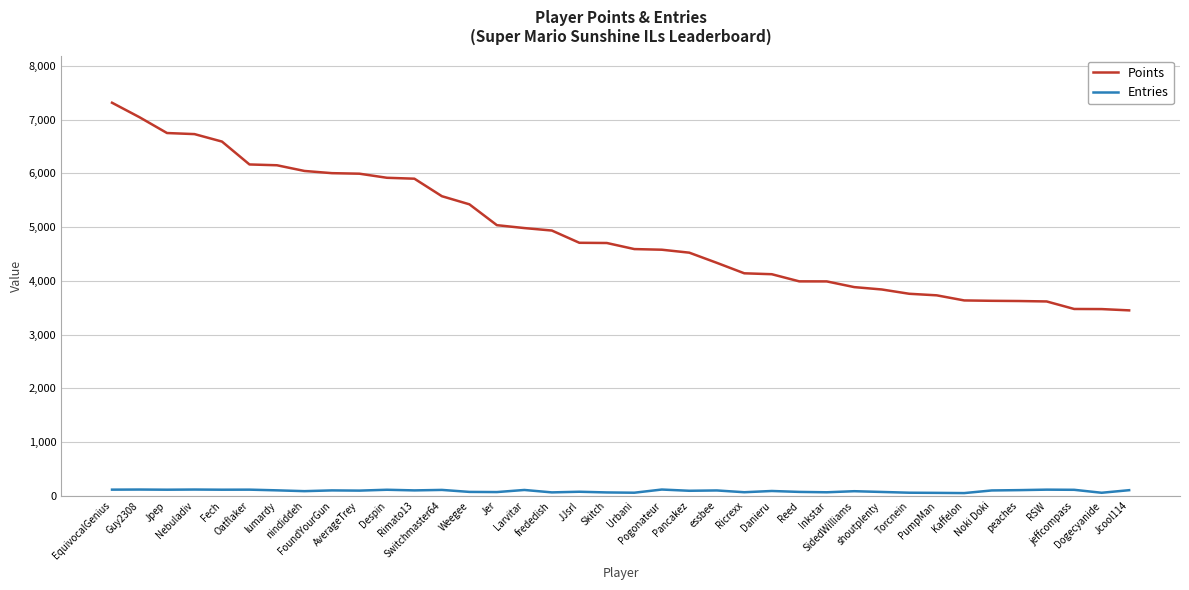

At which label does Points first exceed 4705?

EquivocalGenius